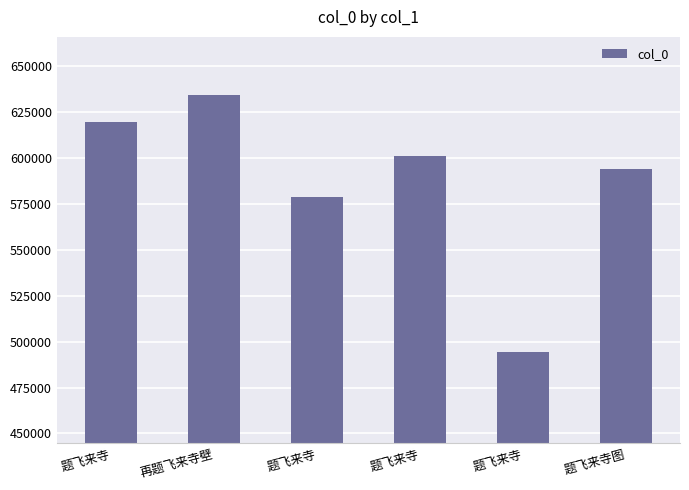

Count the values in the range 578417 to 619359.

4